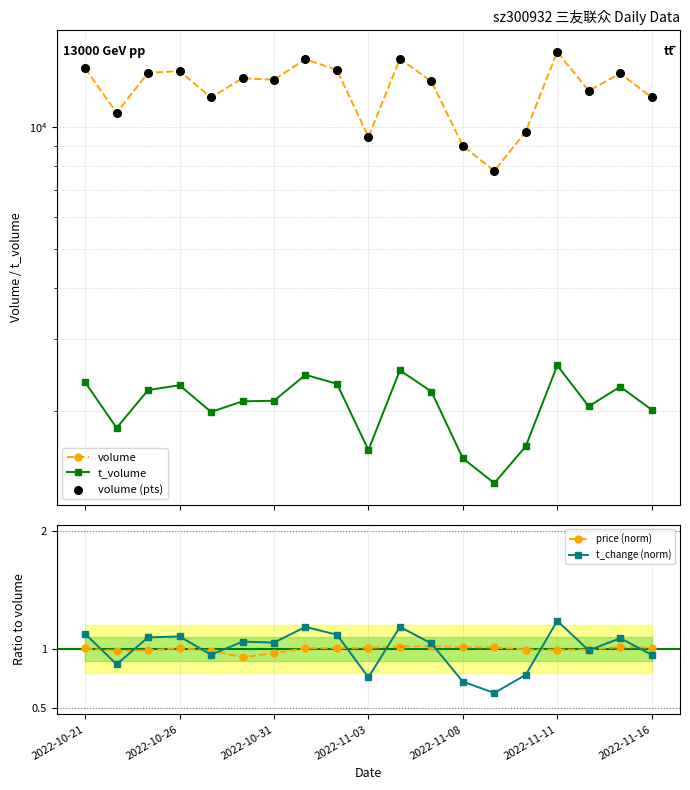

Which series contains the highest Y value?

volume